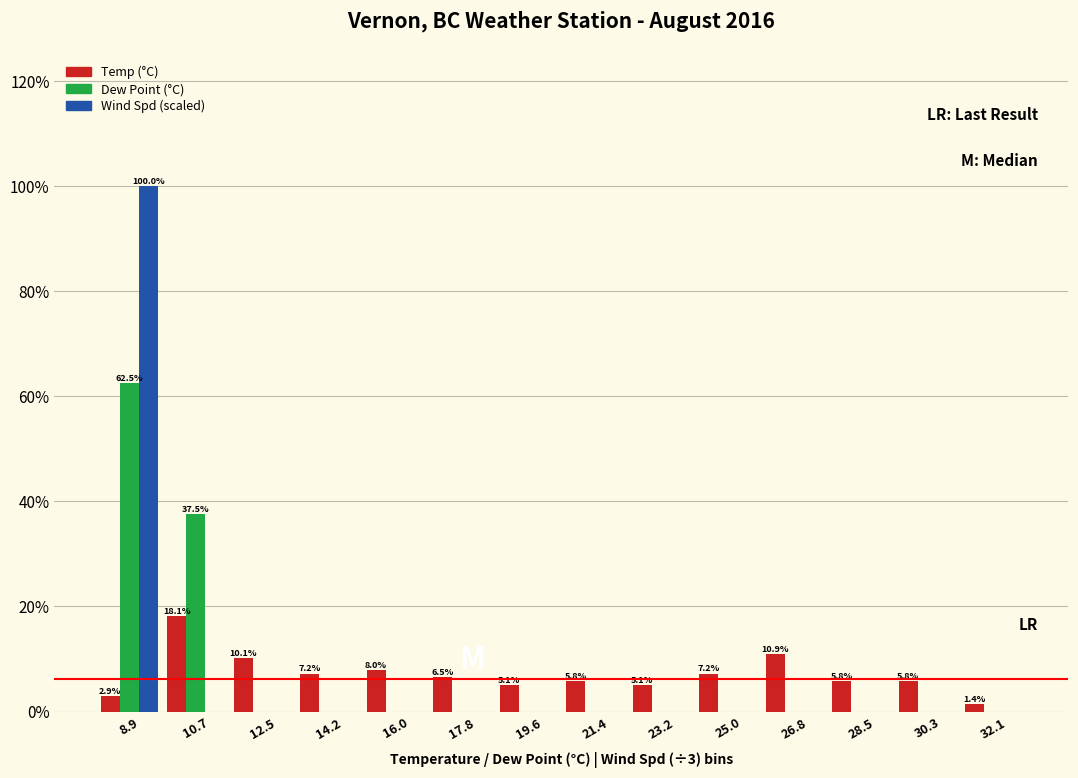

In the Dew Point (°C) series, which range on the x-axis has the tallest bar?

8.0 to 9.8